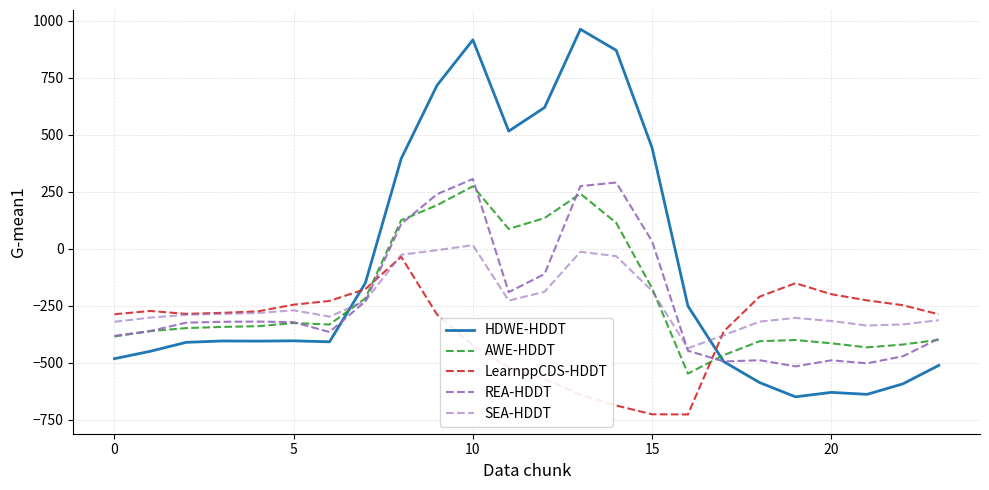

At which label does HDWE-HDDT first exceed -404?

5